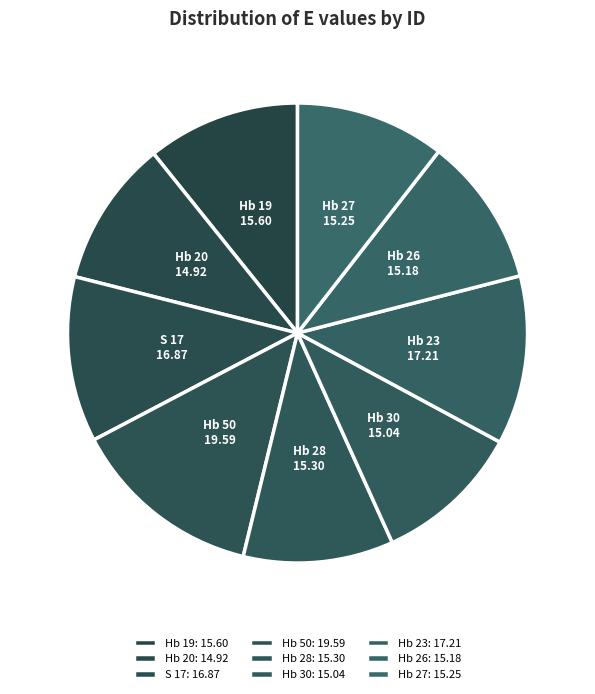

How many segments does this pie chart have?

9